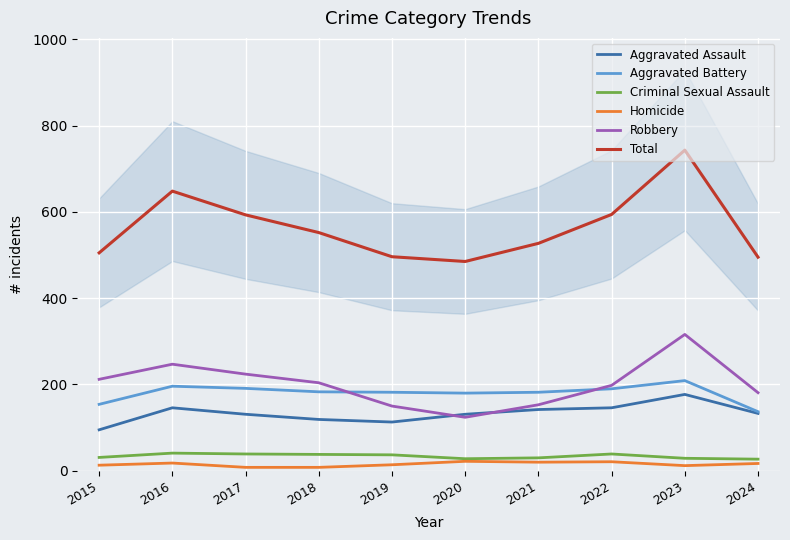

What are all the series names shown in the legend?

Aggravated Assault, Aggravated Battery, Criminal Sexual Assault, Homicide, Robbery, Total